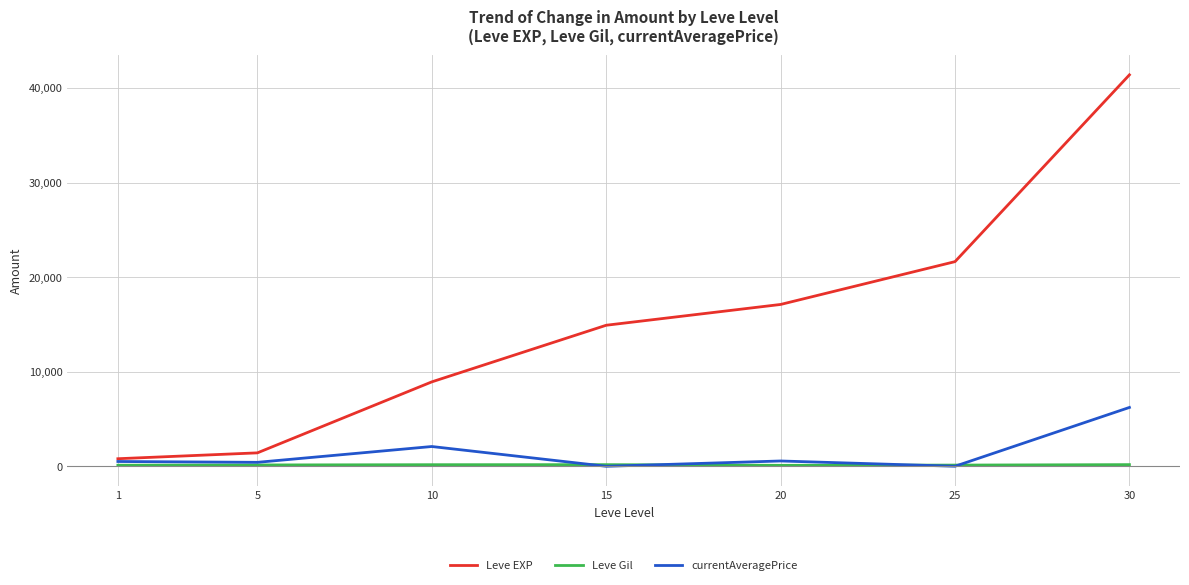

Which series has the widest spread of values?

Leve EXP